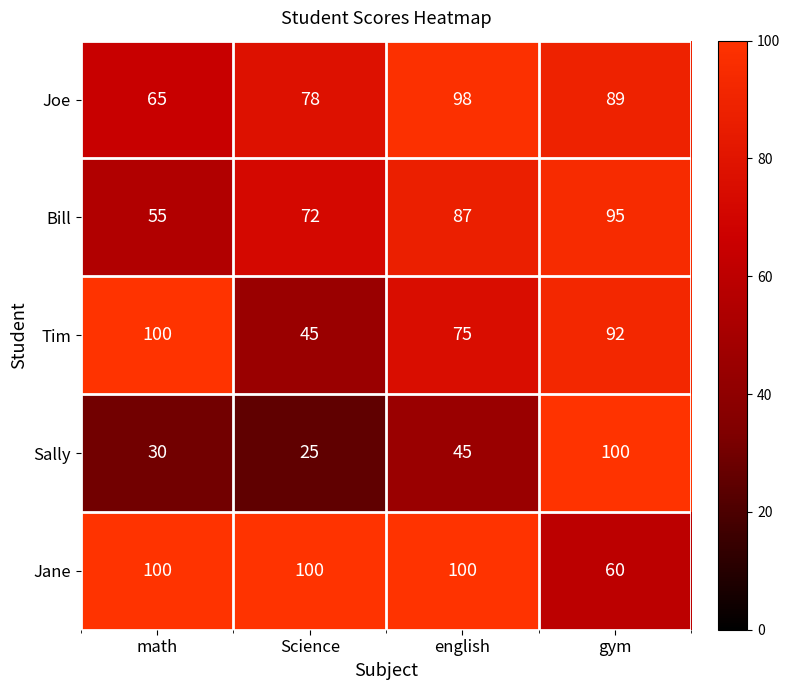

At which label does Tim first exceed 92?

math